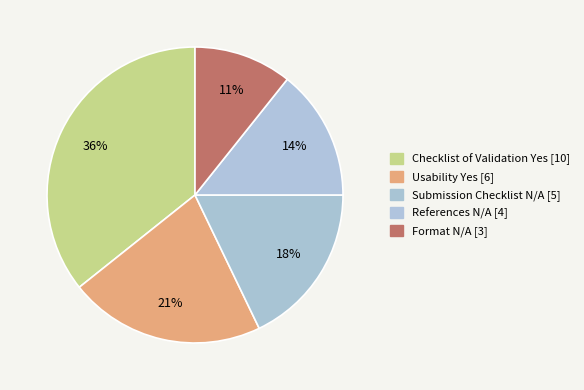

How many slices are in this pie chart?

5